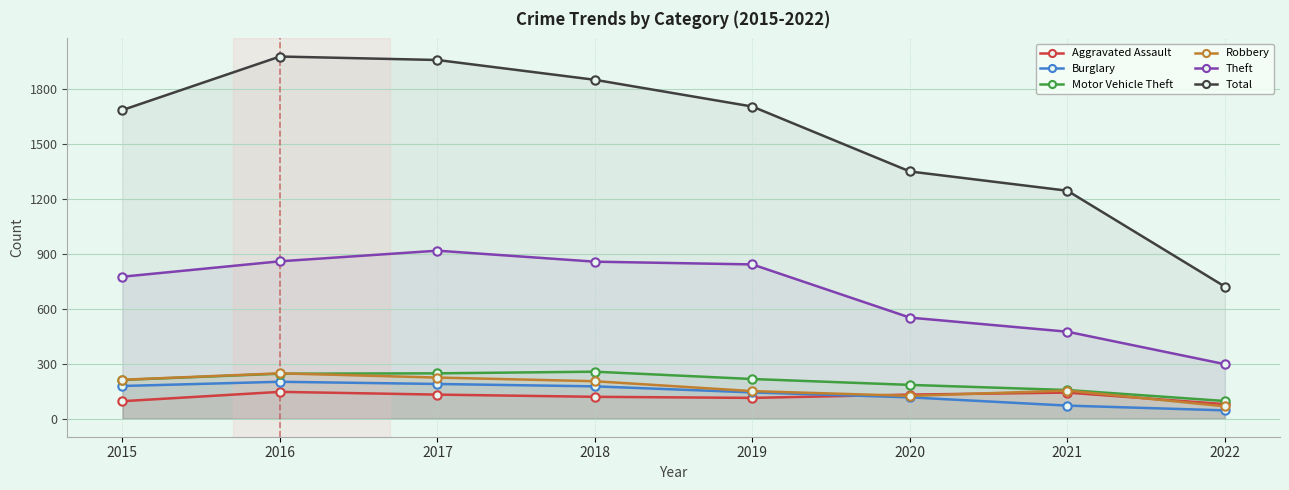

What is the approximate value of Robbery at 2019, to the nearest 10?

150